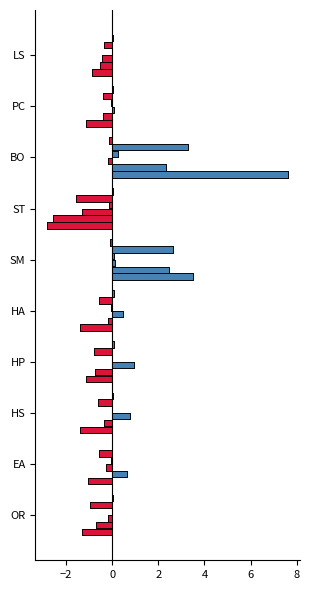

How many bars are there in total?

10